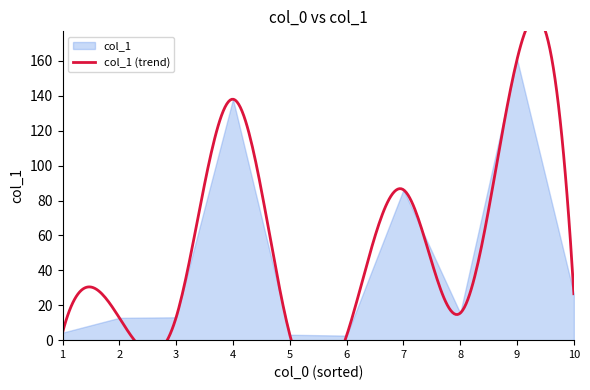

What is the maximum value shown in the chart?

160.9